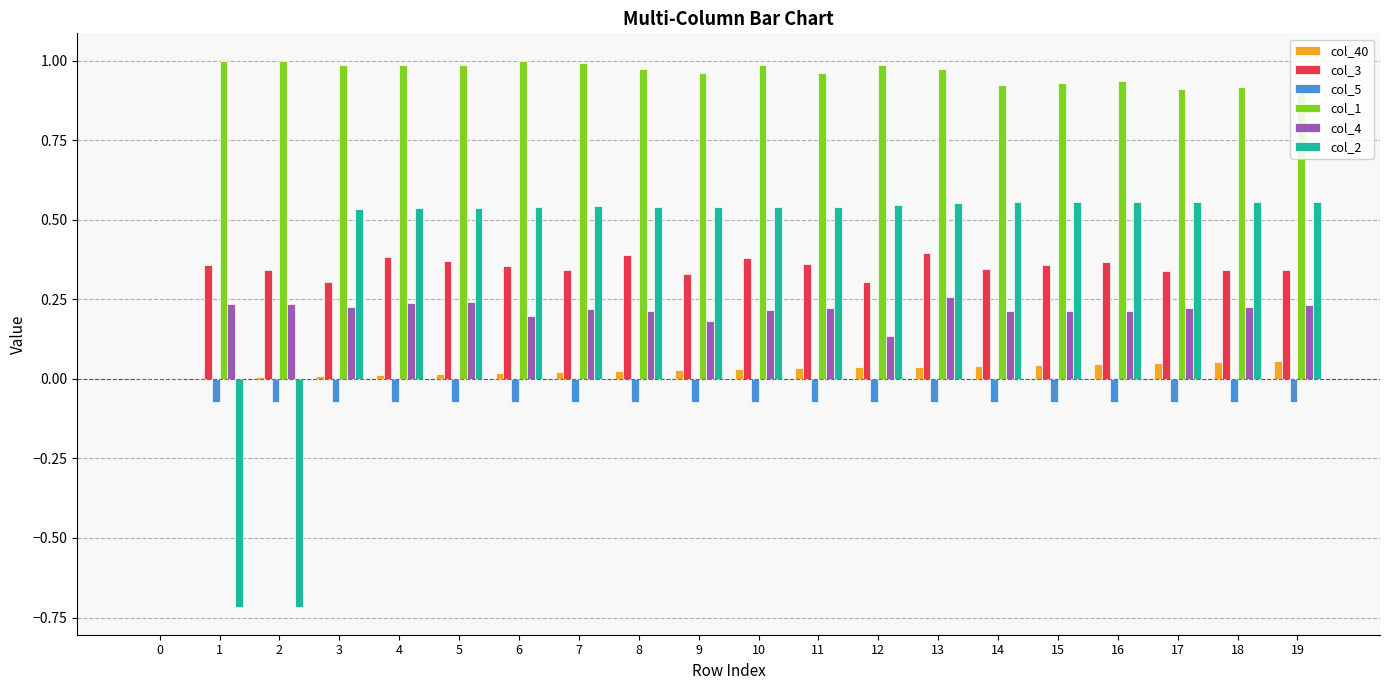

Between 1 and 15, which series saw the biggest shift?

col_2